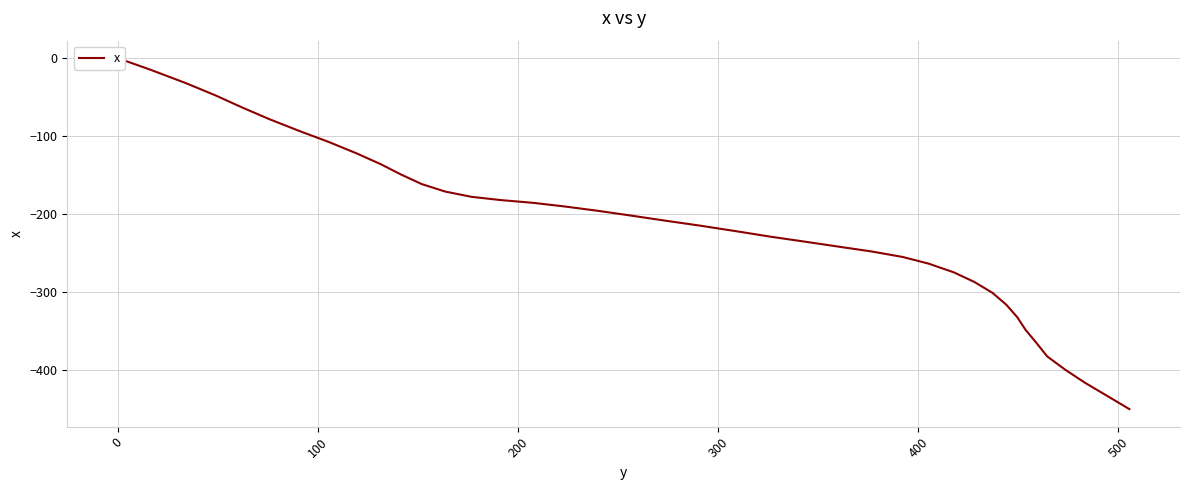

How many values exceed -208?

19